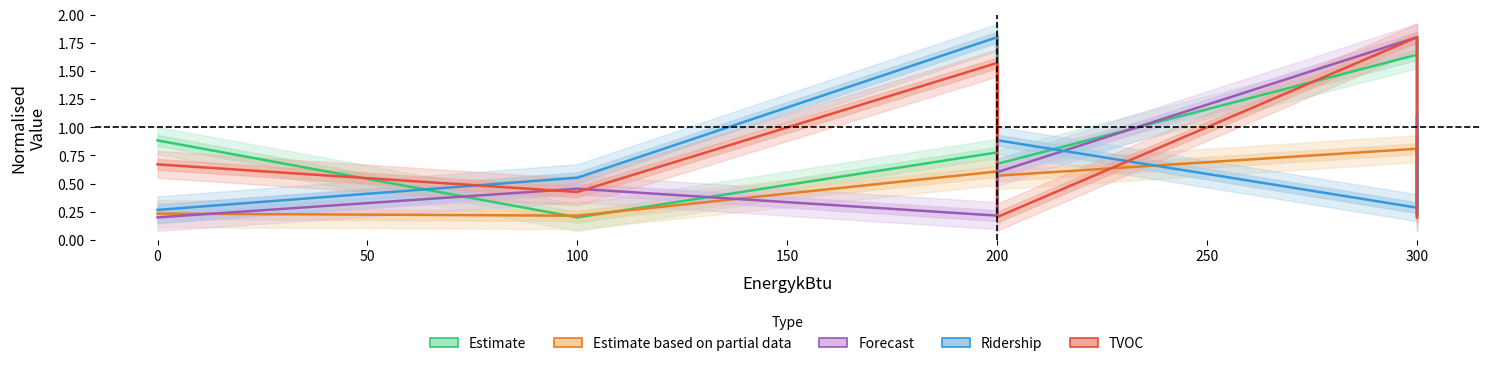

What is the smallest value displayed?

0.2